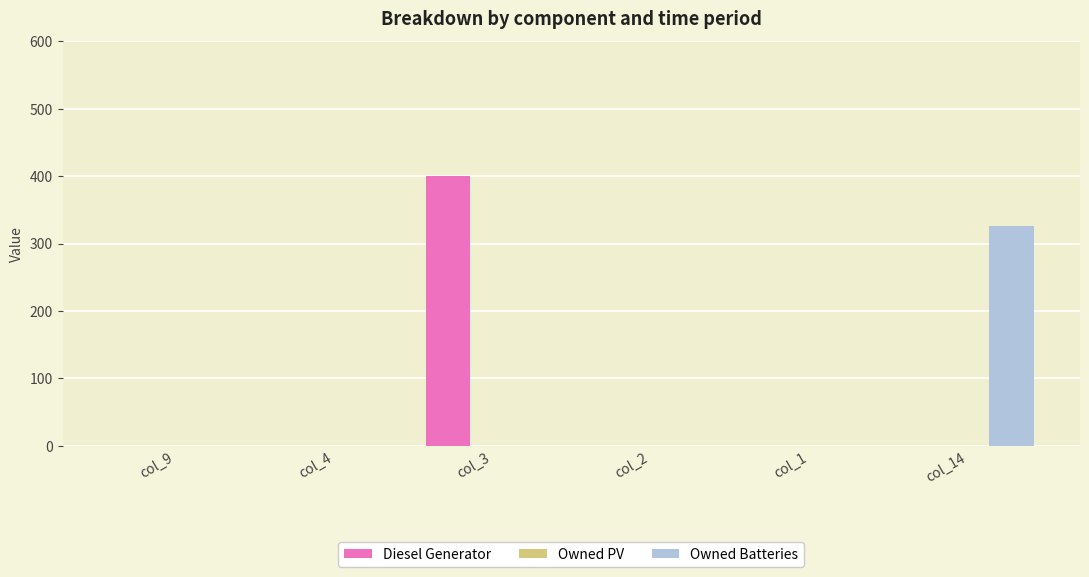

True or false: Diesel Generator has a value of 267 at col_14.

False